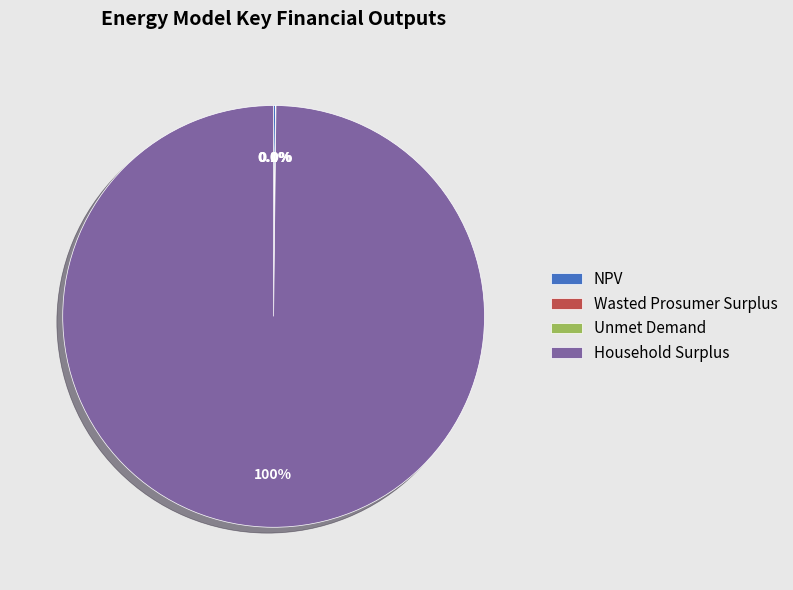

To the nearest percent, what is the difference between the largest and smallest slice percentages?

100%